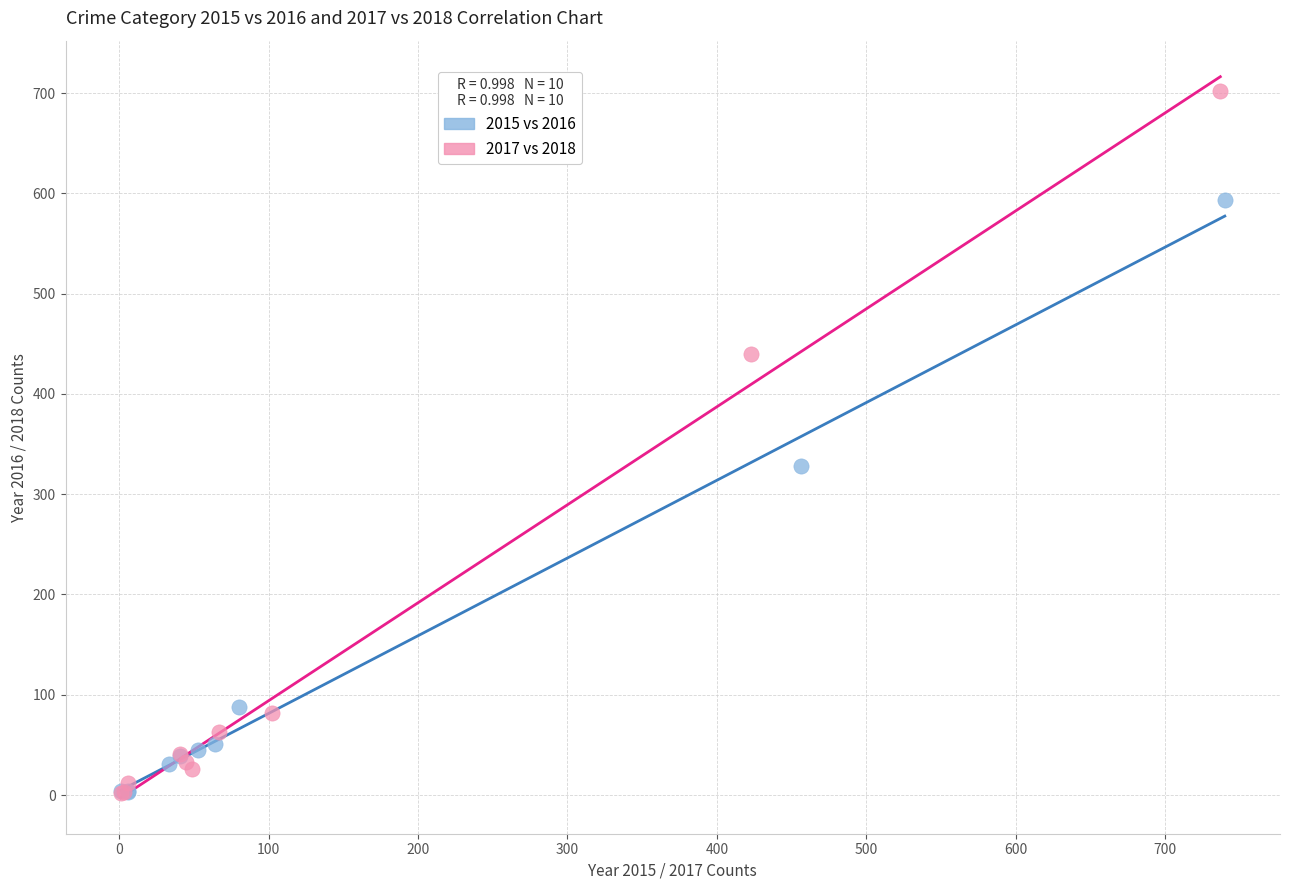

Which series reaches the maximum Y coordinate?

2017 vs 2018